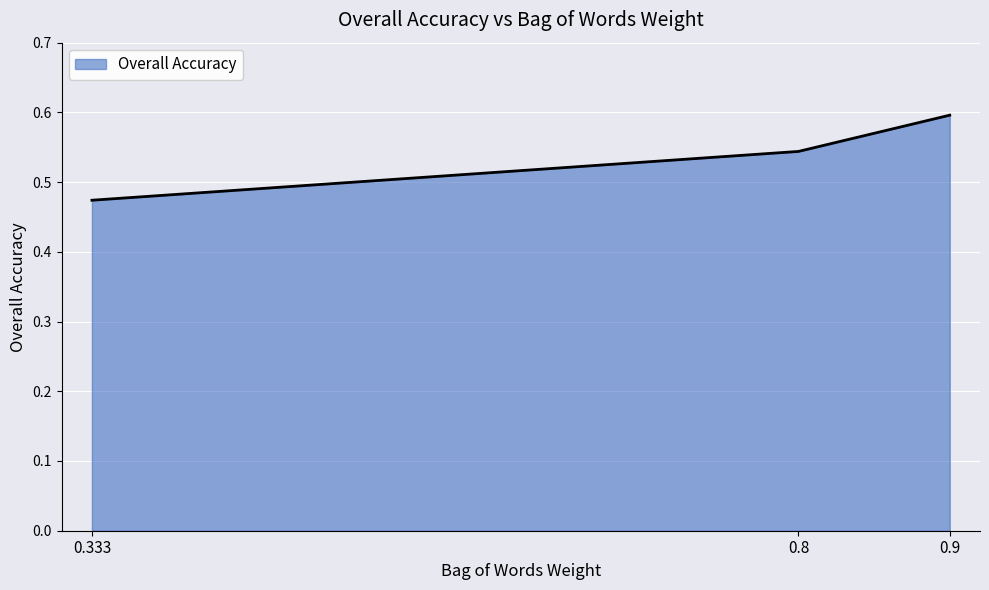

What is the sum of the values at 0.8 and 0.9?

1.1